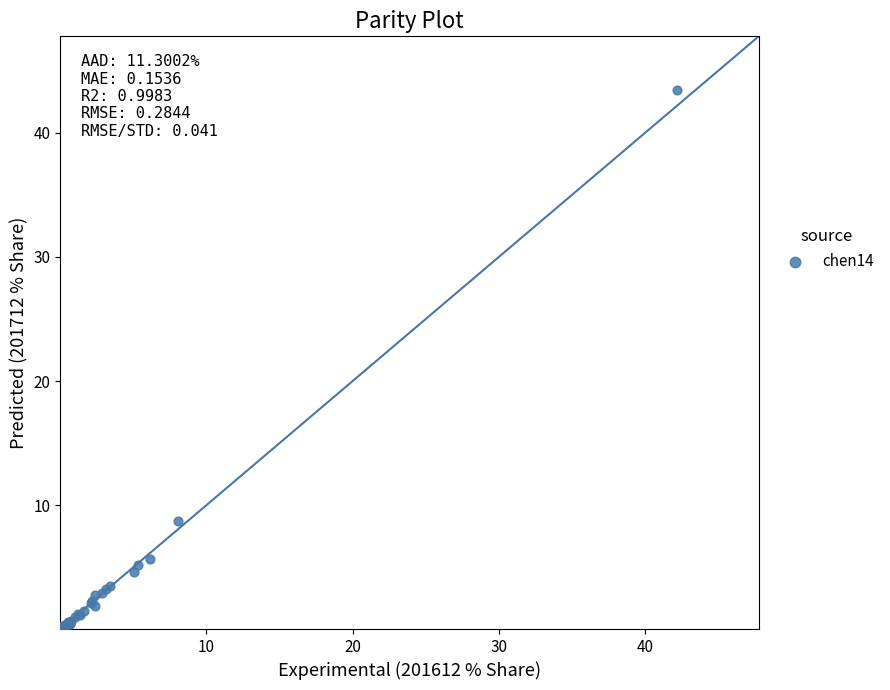

What Y value in the scatter plot is closest to 21?

8.7